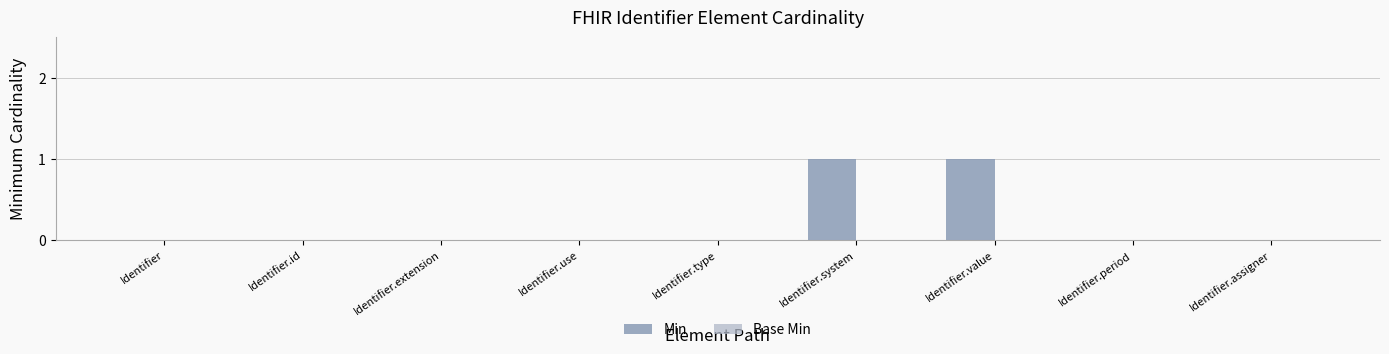

What is the change in value from Identifier to Identifier.system?

+1